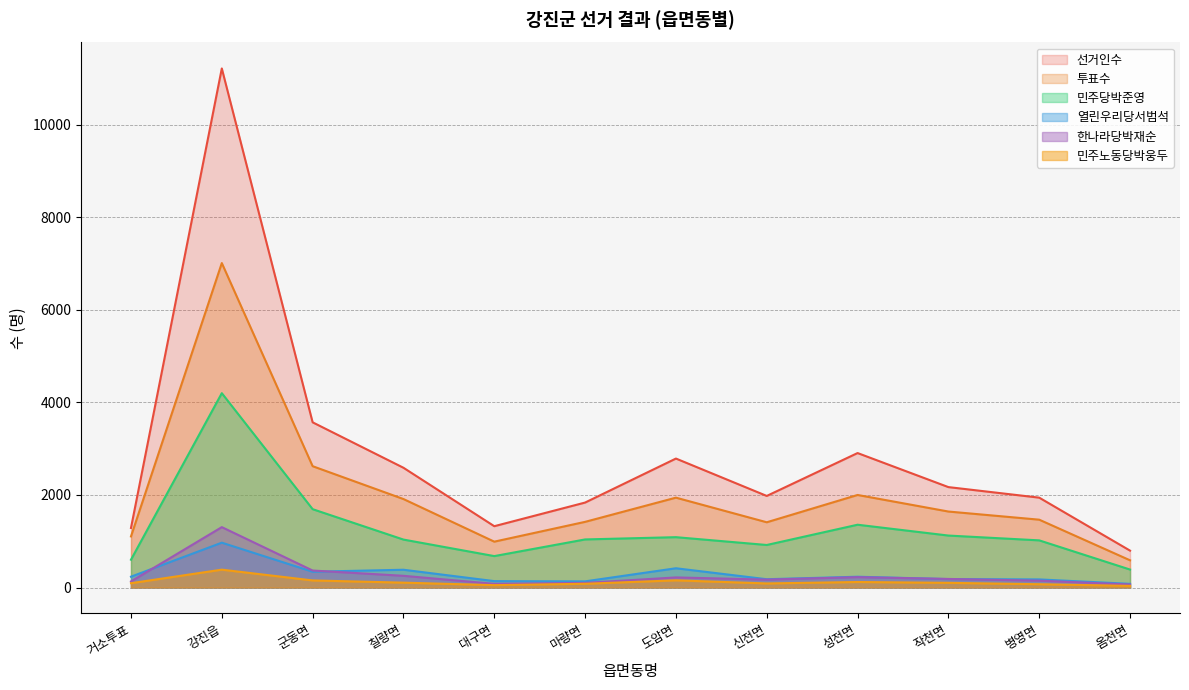

Which has a higher value, 성전면 or 마량면?

성전면